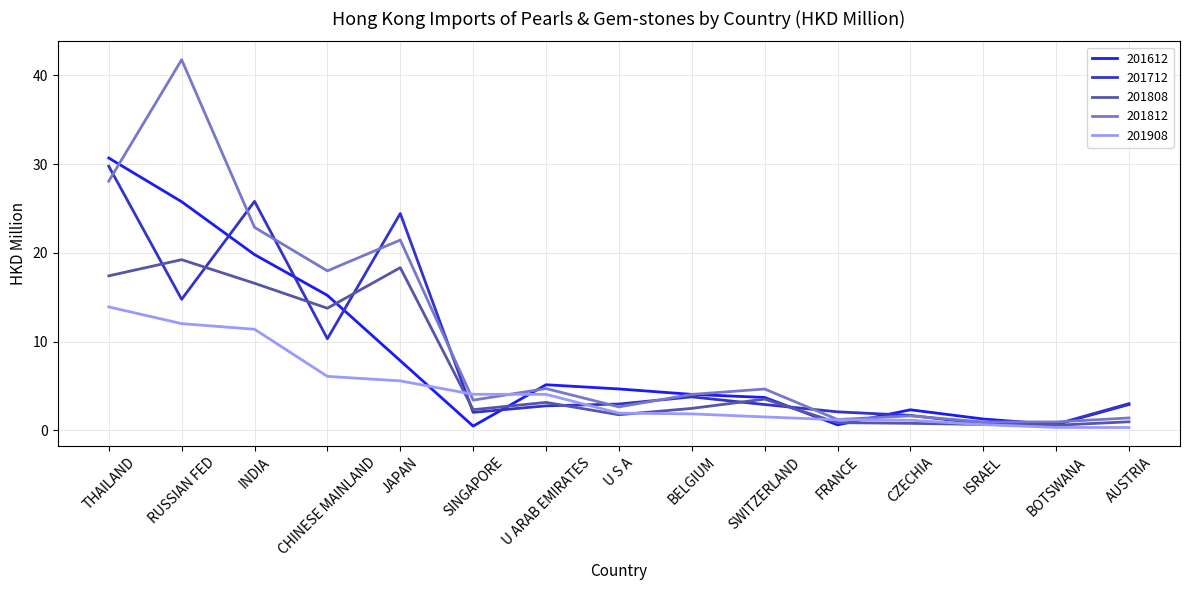

Which series has the largest total across all categories?

201812